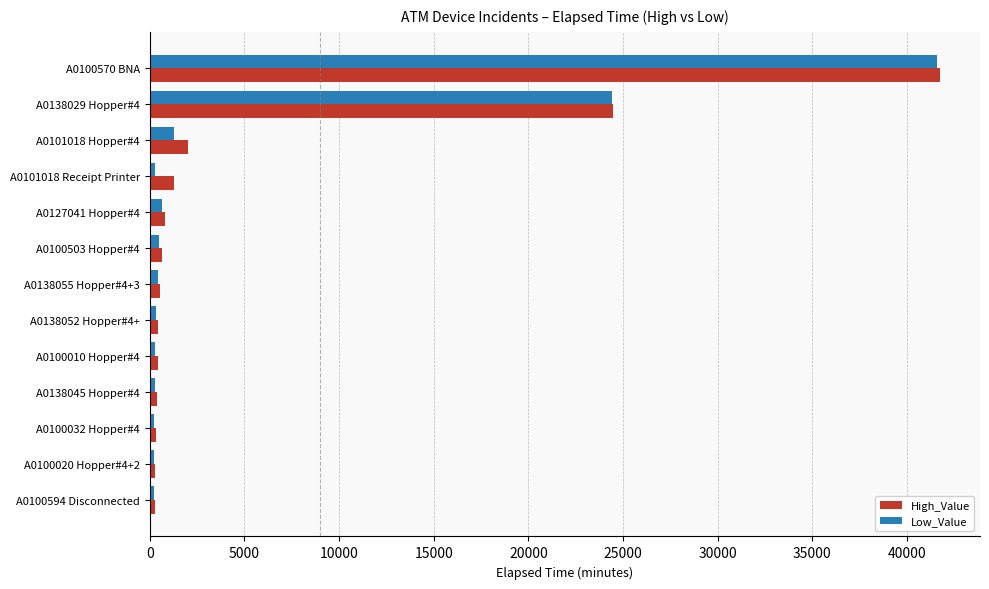

At which category is the sum across all series the highest?

A0100570 BNA